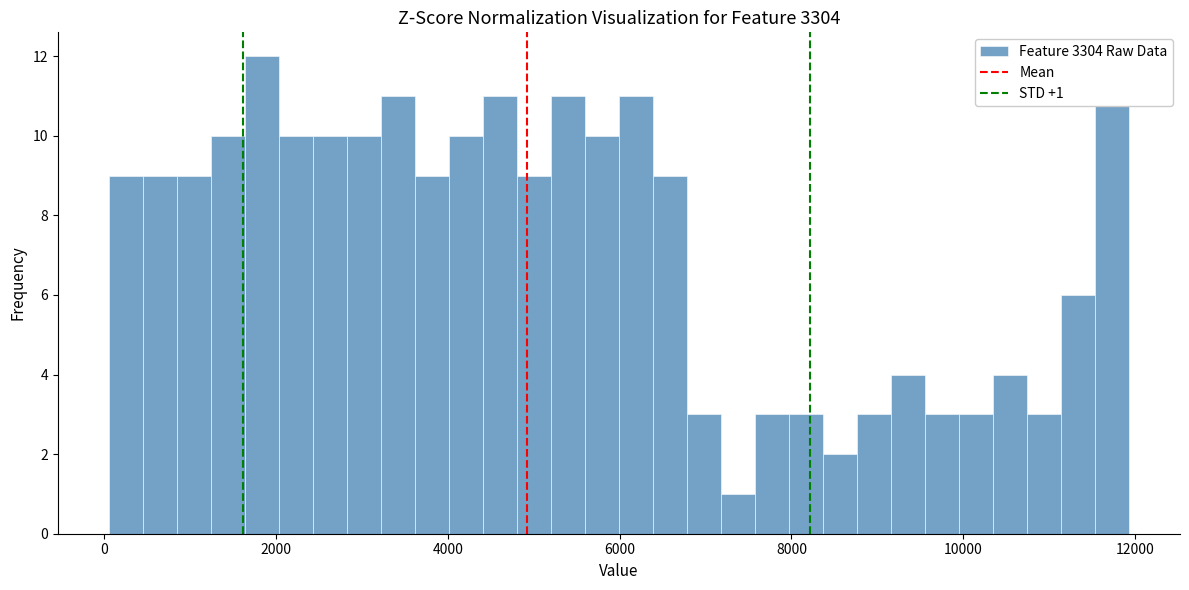

Read against the x-axis, roughly where is the centre of the tallest bar?

1800